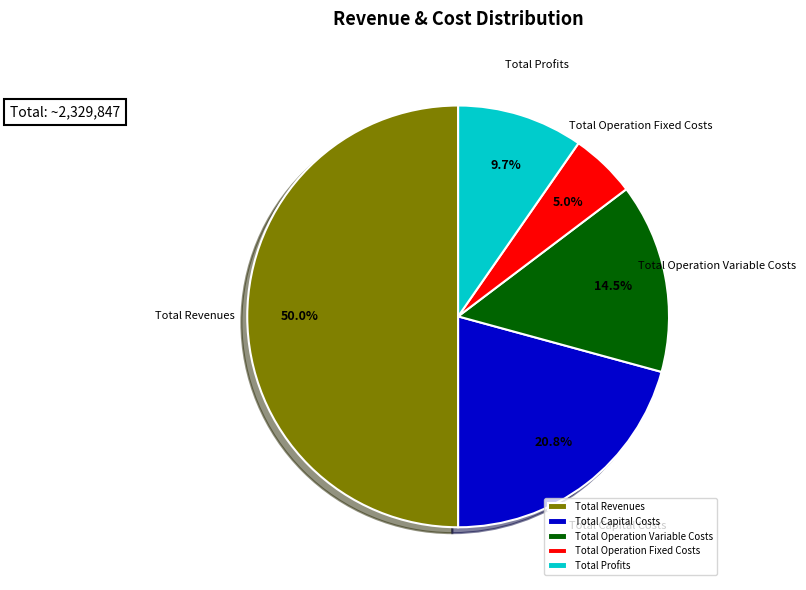

To the nearest percent, what is the difference between the largest and smallest slice percentages?

45%